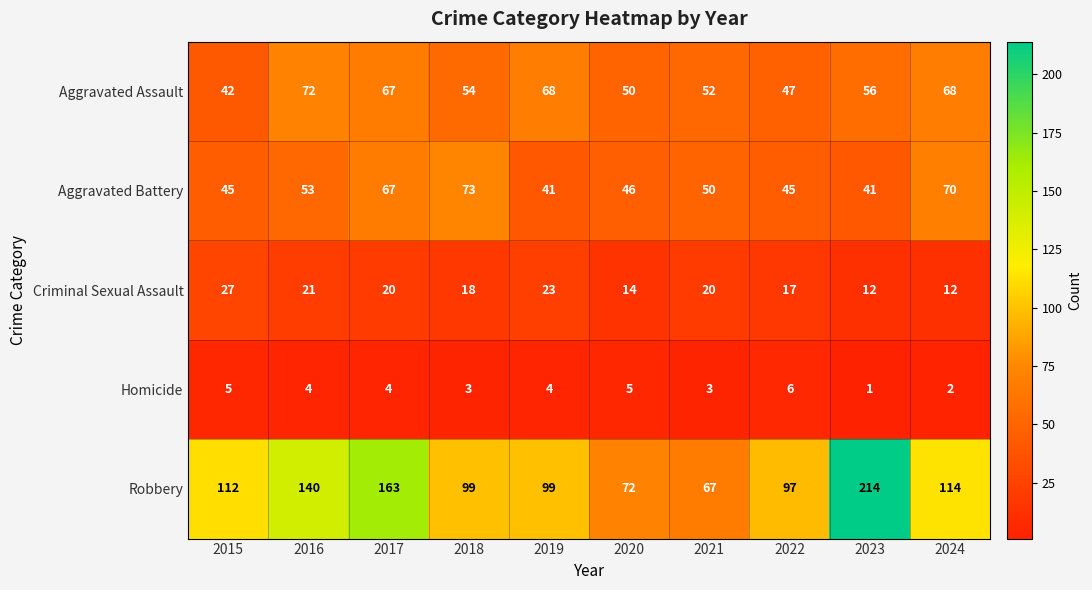

What is the approximate value of Aggravated Assault at 2016, to the nearest 5?

70